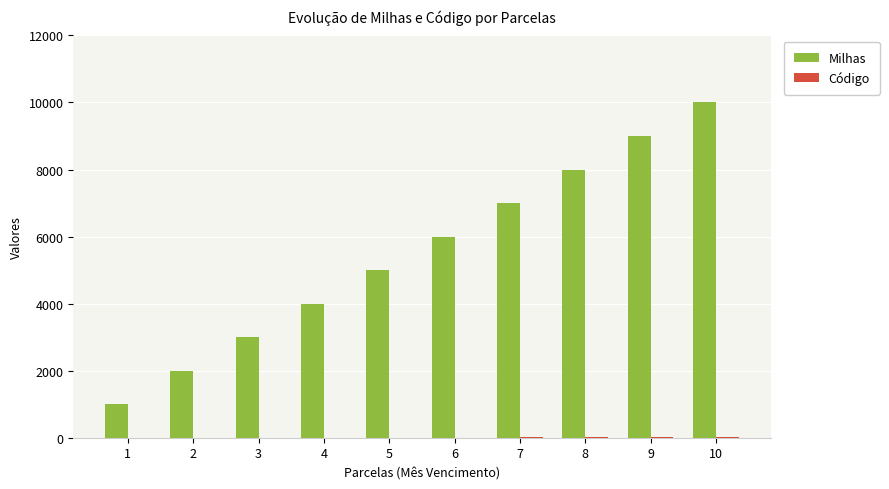

What is the total value across all series at 8?

8008